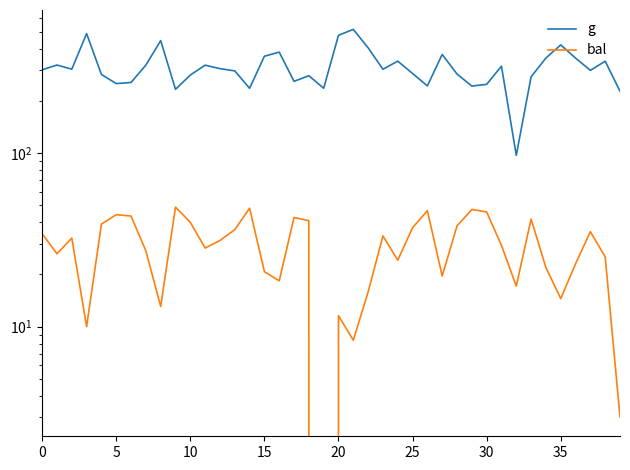

True or false: bal and g intersect in this chart.

False